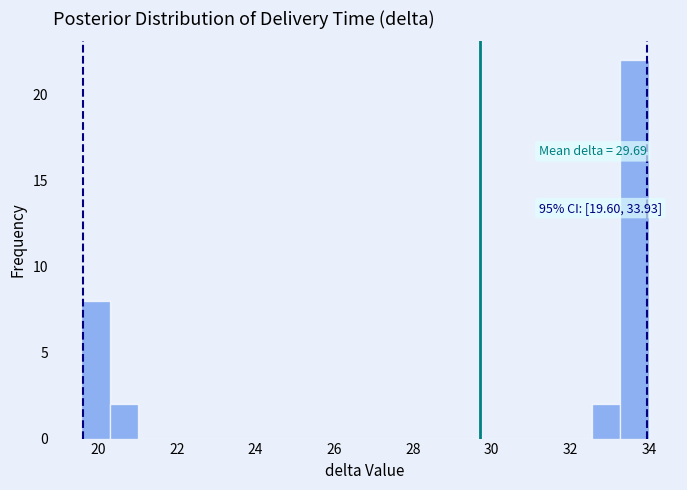

Around what value on the x-axis is the tallest bar? Give the approximate position of its centre, as read against the axis.

33.6